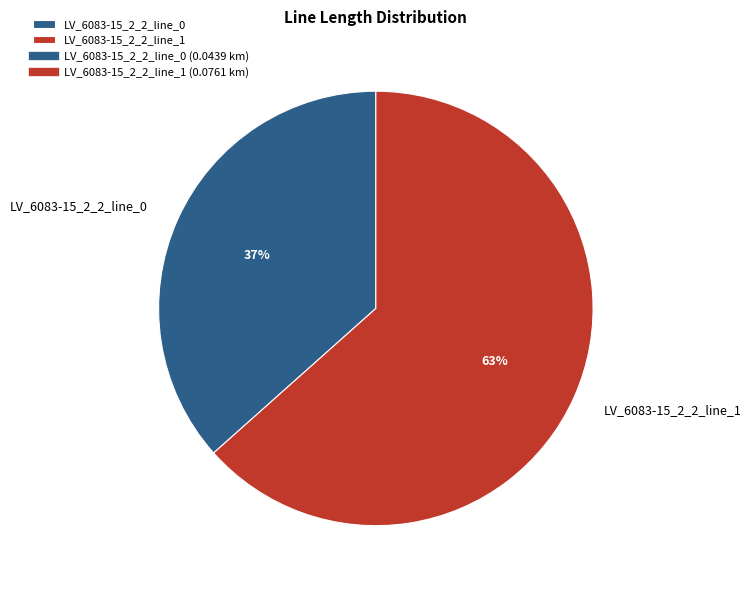

Is the sum of LV_6083-15_2_2_line_0 and LV_6083-15_2_2_line_1 greater than half?

Yes